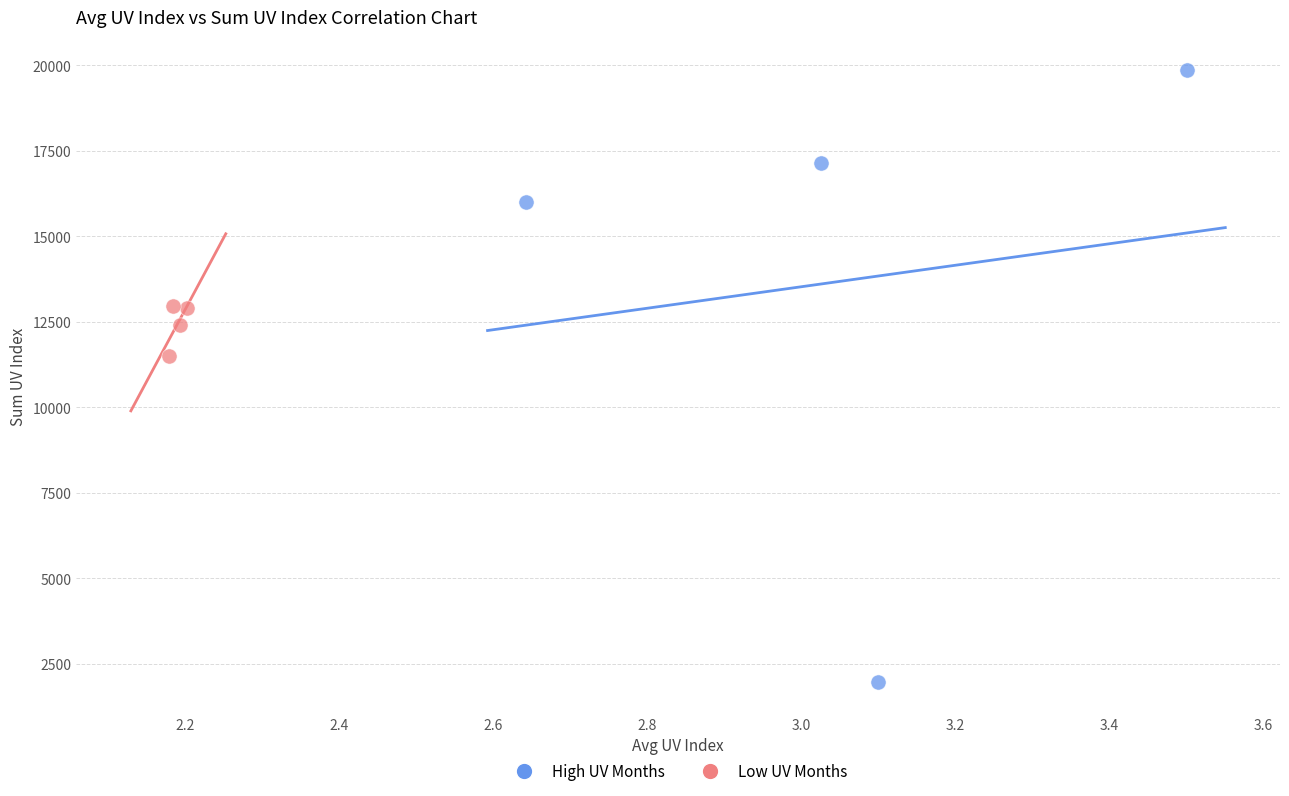

Which series reaches the maximum Y coordinate?

High UV Months